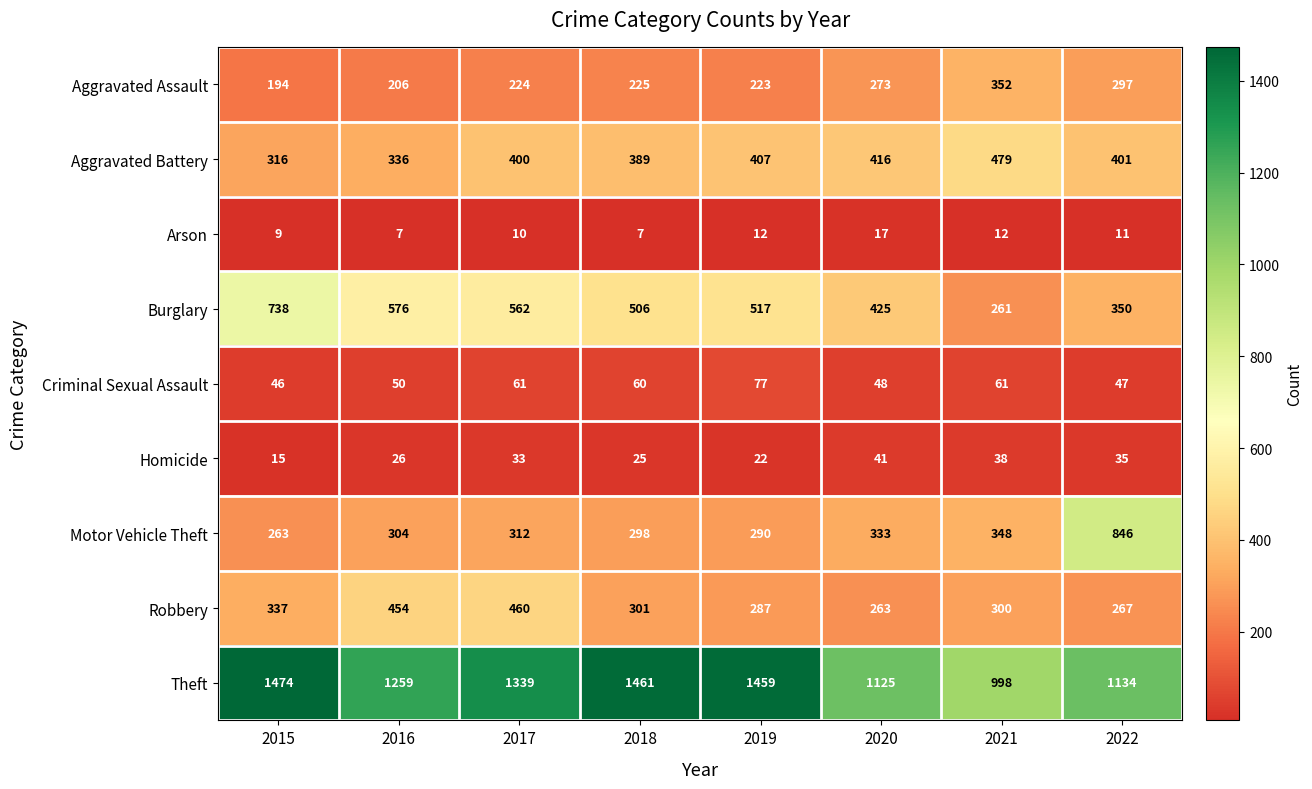

What is the total value across all series at 2019?

3294